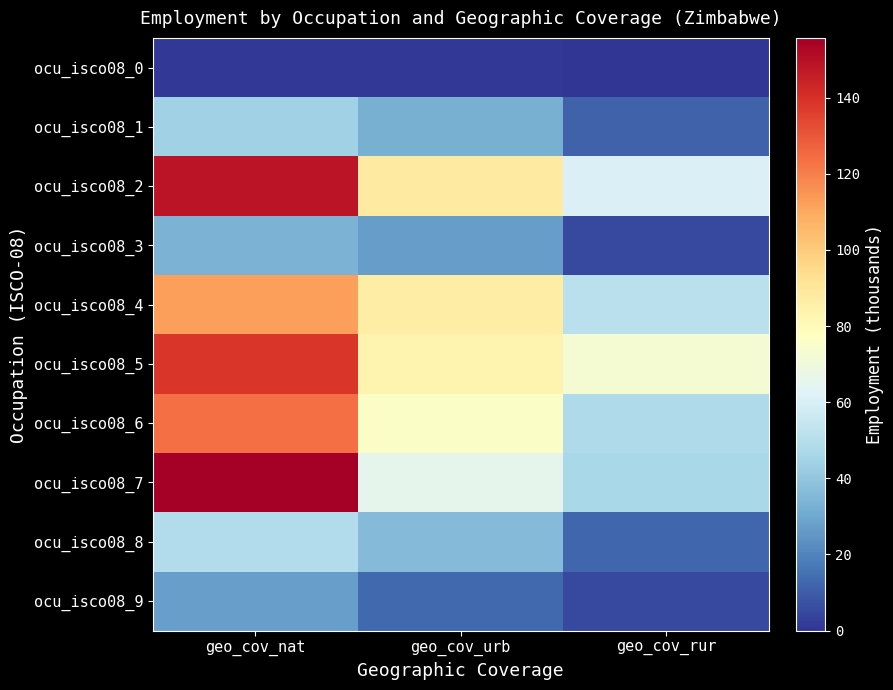

Which category has the lowest value across all series?

geo_cov_rur